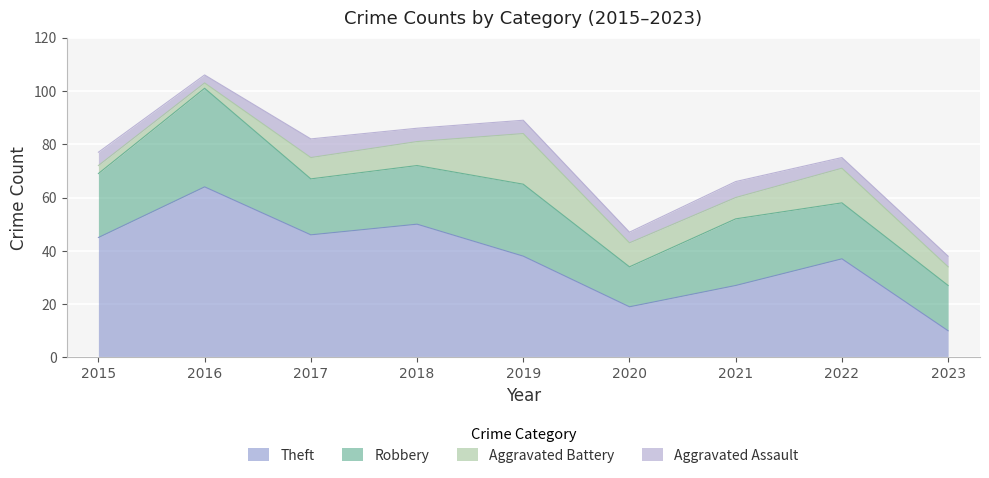

Which series has the widest spread of values?

Theft